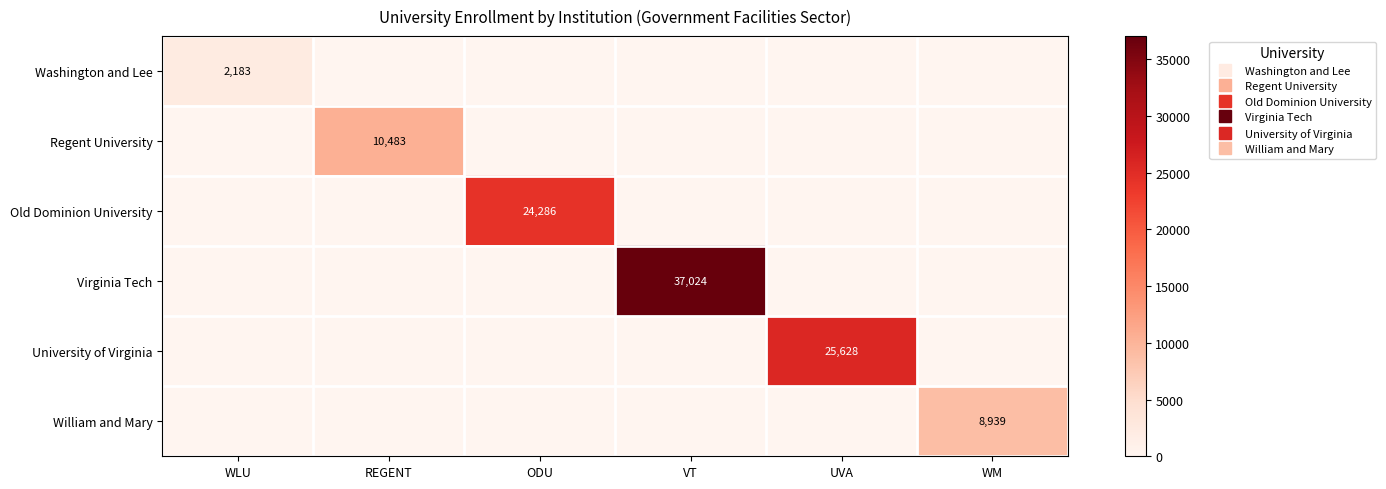

Between ODU and VT, which is larger?

ODU